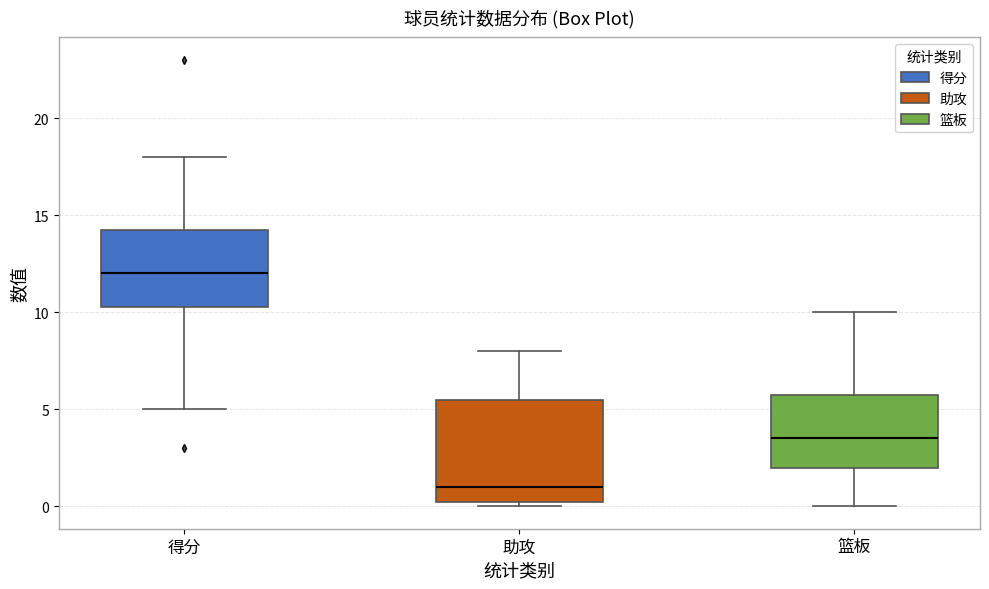

Which box is the tallest, from its lower edge to its upper edge?

助攻